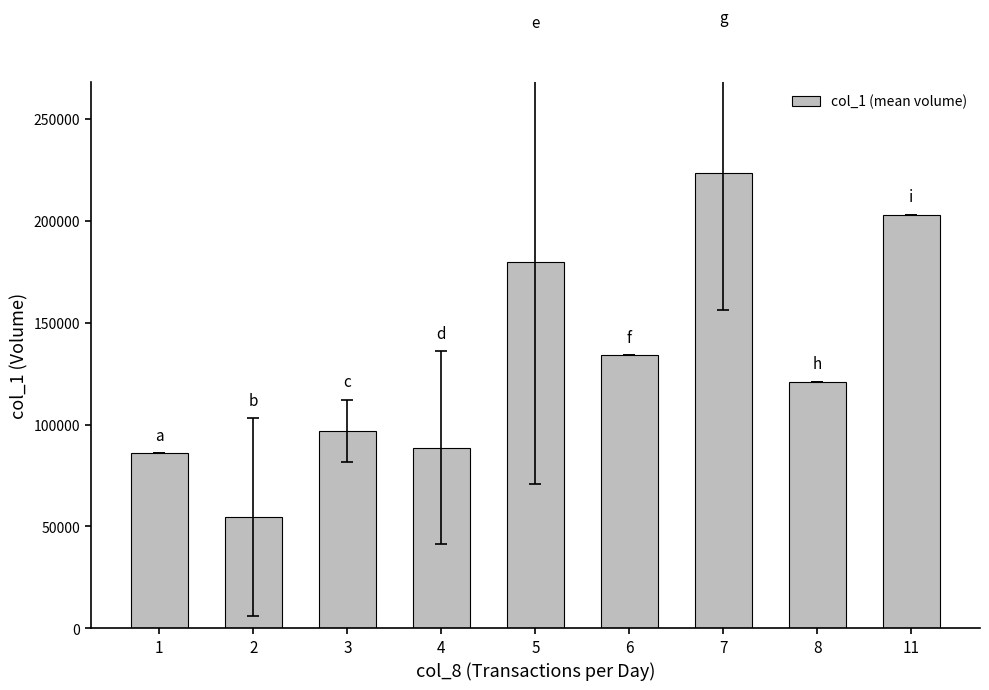

Rank the categories by value from highest to lowest.

7, 11, 5, 6, 8, 3, 4, 1, 2